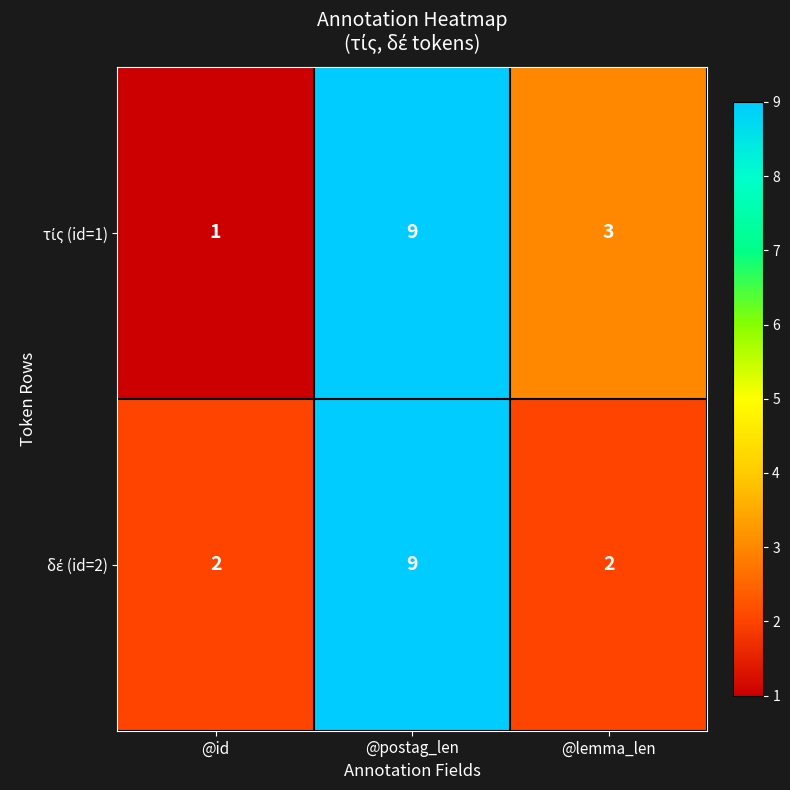

Which label corresponds to the largest value in the chart?

@postag_len